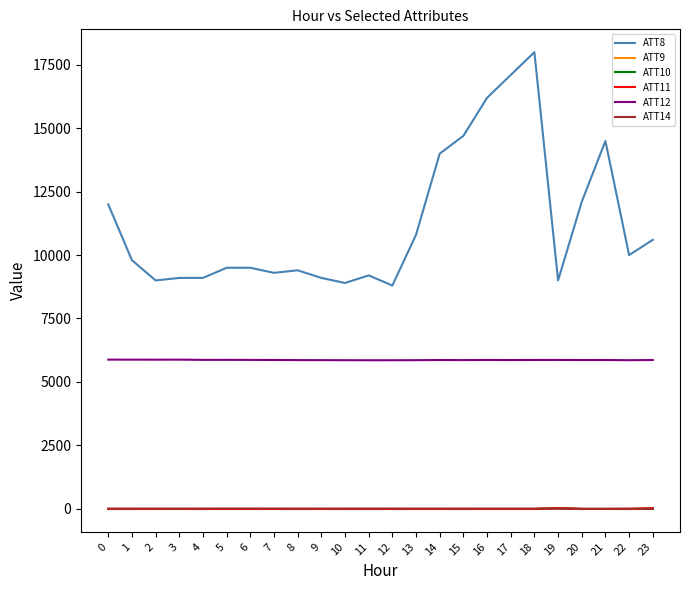

Which label corresponds to the largest value in the chart?

18